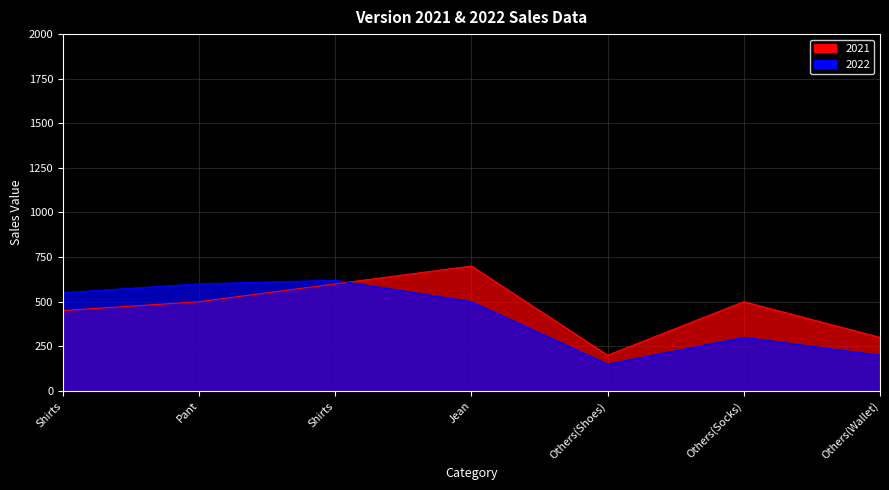

What is the value of the 2021 point at the 2nd from the left?

500